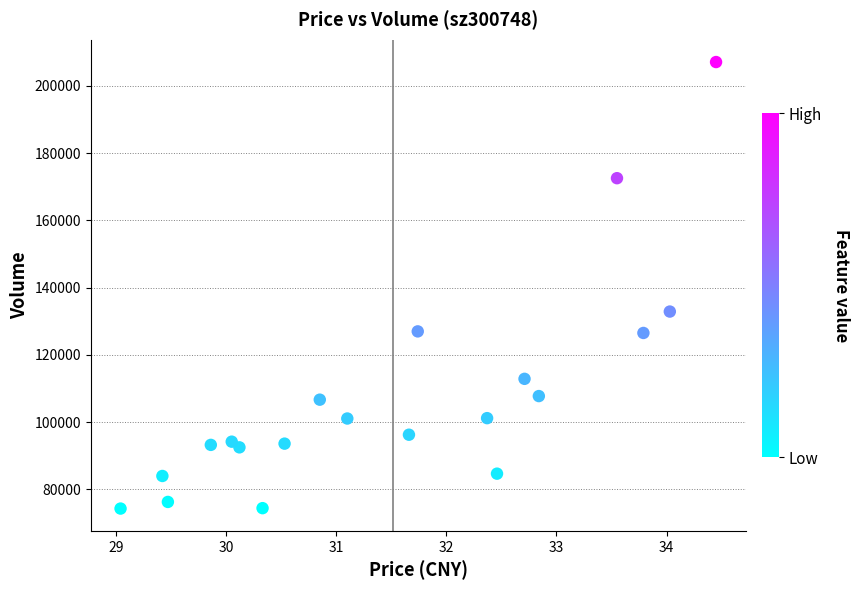

What Y value in the scatter plot is closest to 140701?

132897